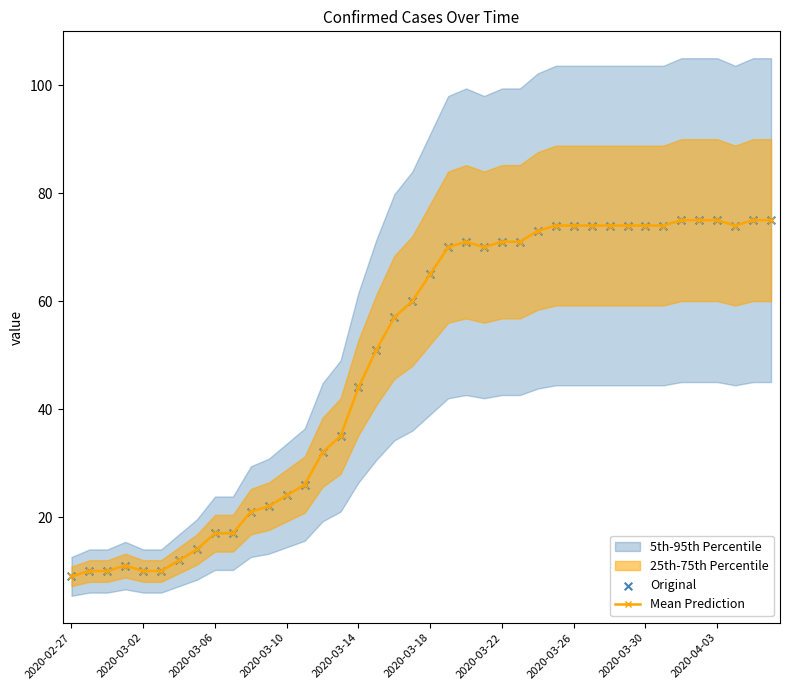

Is the value of Mean Prediction at 29 greater than the value of Original at 11?

Yes